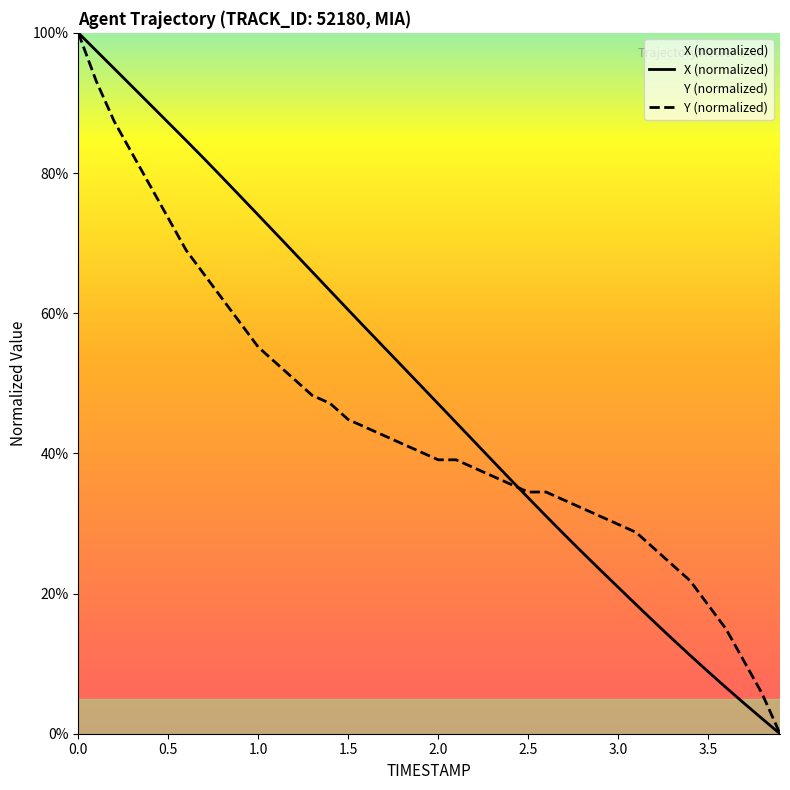

How many values in X are above zero?

39